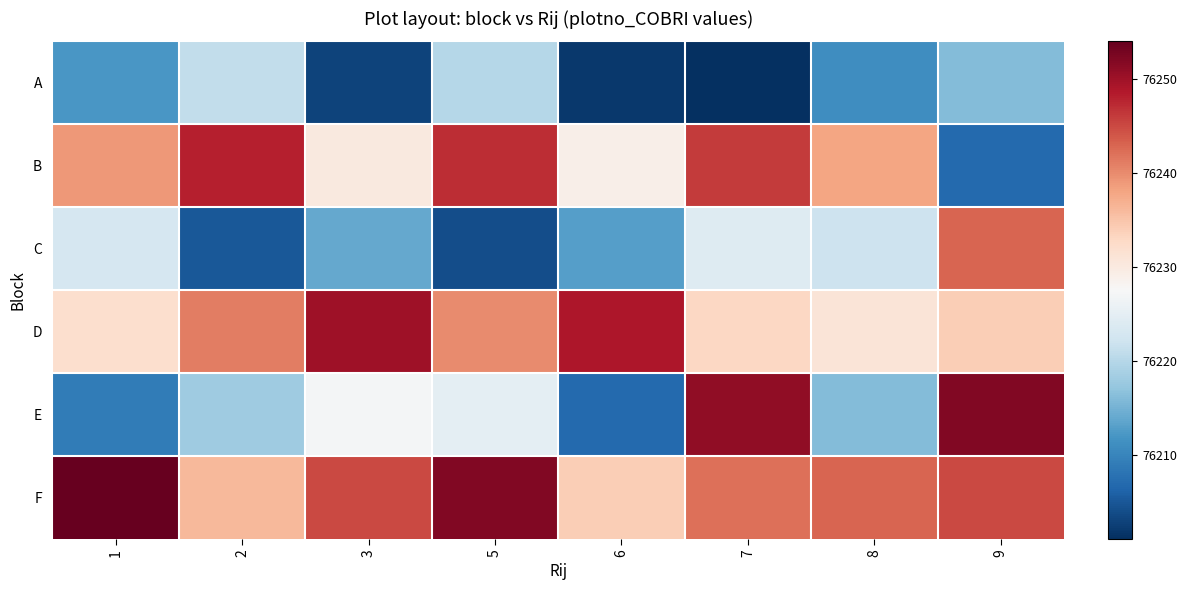

Reading right to left, list all the values displayed in this chart.

A: 9=76216	8=76211	7=76201	6=76202	5=76220	3=76203	2=76221	1=76212
B: 9=76207	8=76238	7=76246	6=76229	5=76247	3=76230	2=76248	1=76239
C: 9=76243	8=76222	7=76224	6=76213	5=76204	3=76214	2=76205	1=76223
D: 9=76234	8=76231	7=76233	6=76249	5=76240	3=76250	2=76241	1=76232
E: 9=76252	8=76216	7=76251	6=76207	5=76225	3=76227	2=76218	1=76209
F: 9=76245	8=76243	7=76242	6=76234	5=76252	3=76245	2=76236	1=76254